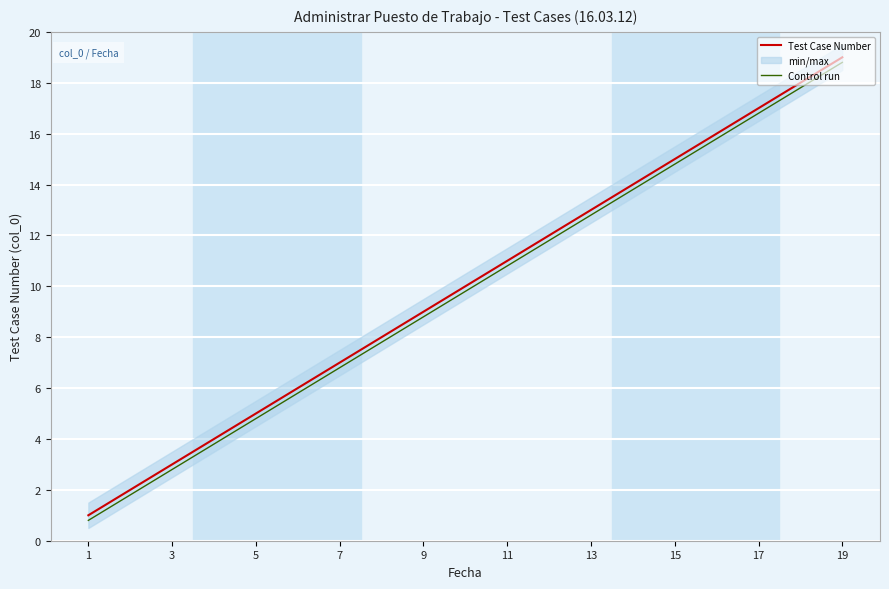

Which category has the highest value in the Control run series?

19